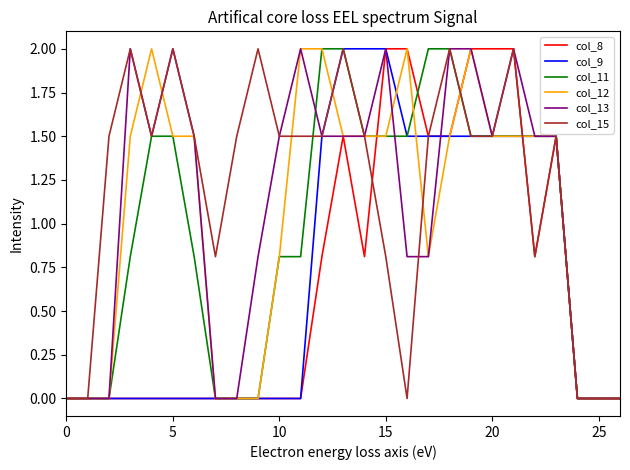

Which series has the largest total across all categories?

col_15